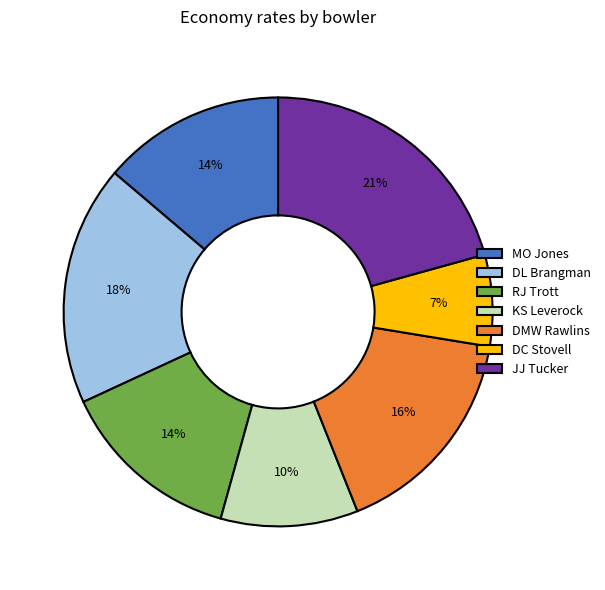

Which category has the smallest portion of the pie?

DC Stovell